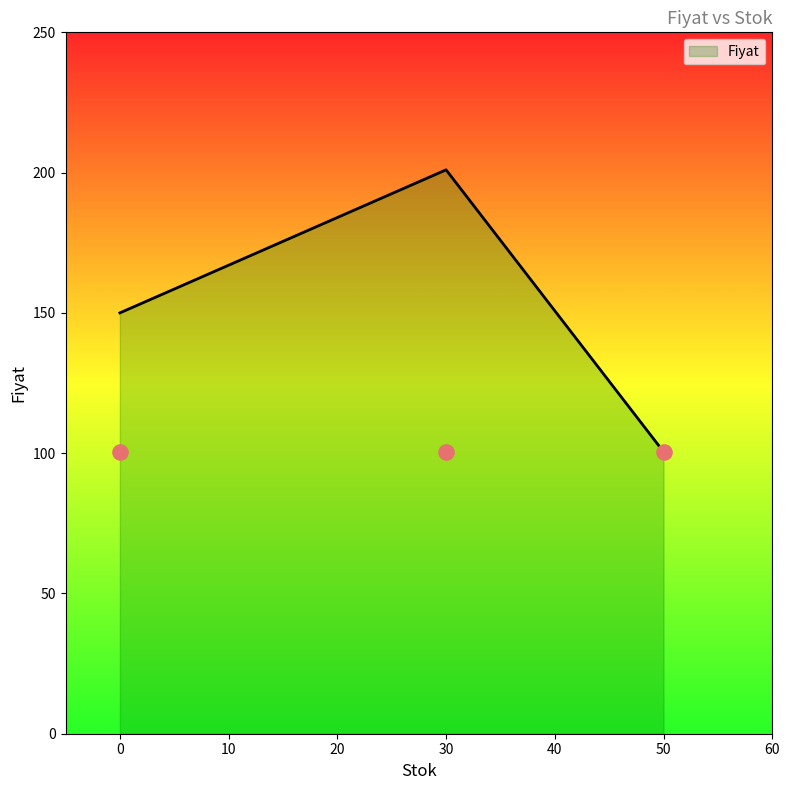

What is the ratio of the value at 0 to the value at 30?

0.7